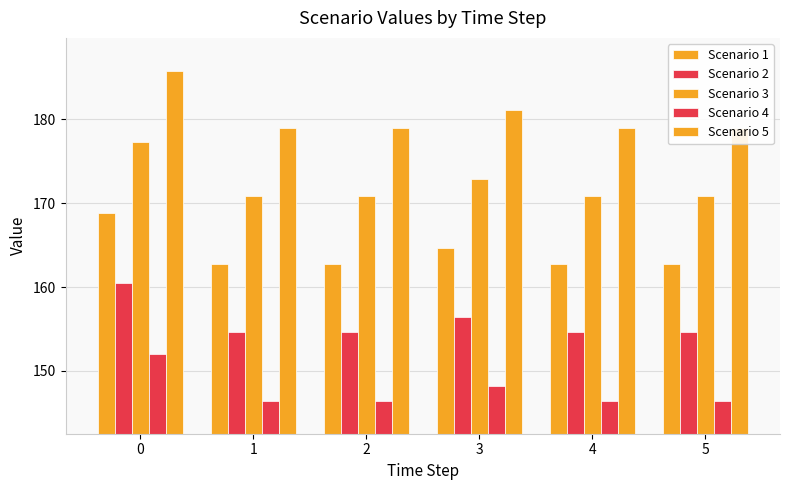

List the series in order of their peak value, highest first.

Scenario 5, Scenario 3, Scenario 1, Scenario 2, Scenario 4